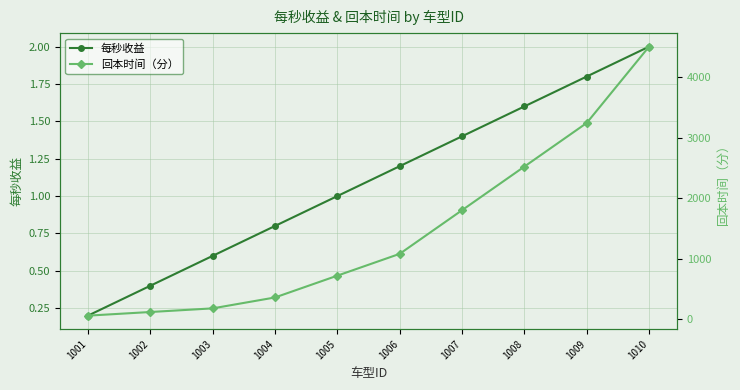

True or false: 回本时间（分） has a value of 120.0 at 1002.

True